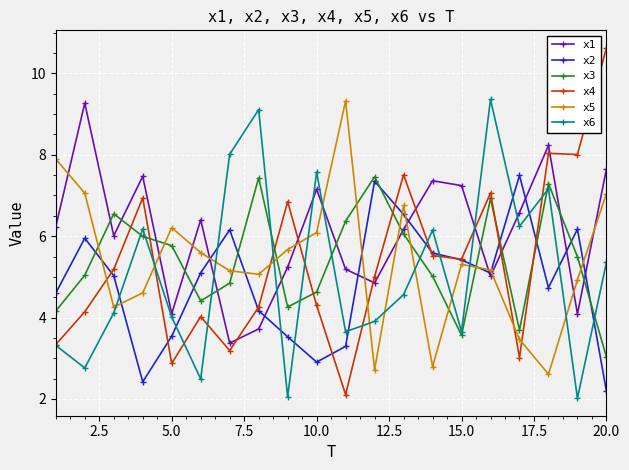

Which series has the largest total across all categories?

x1